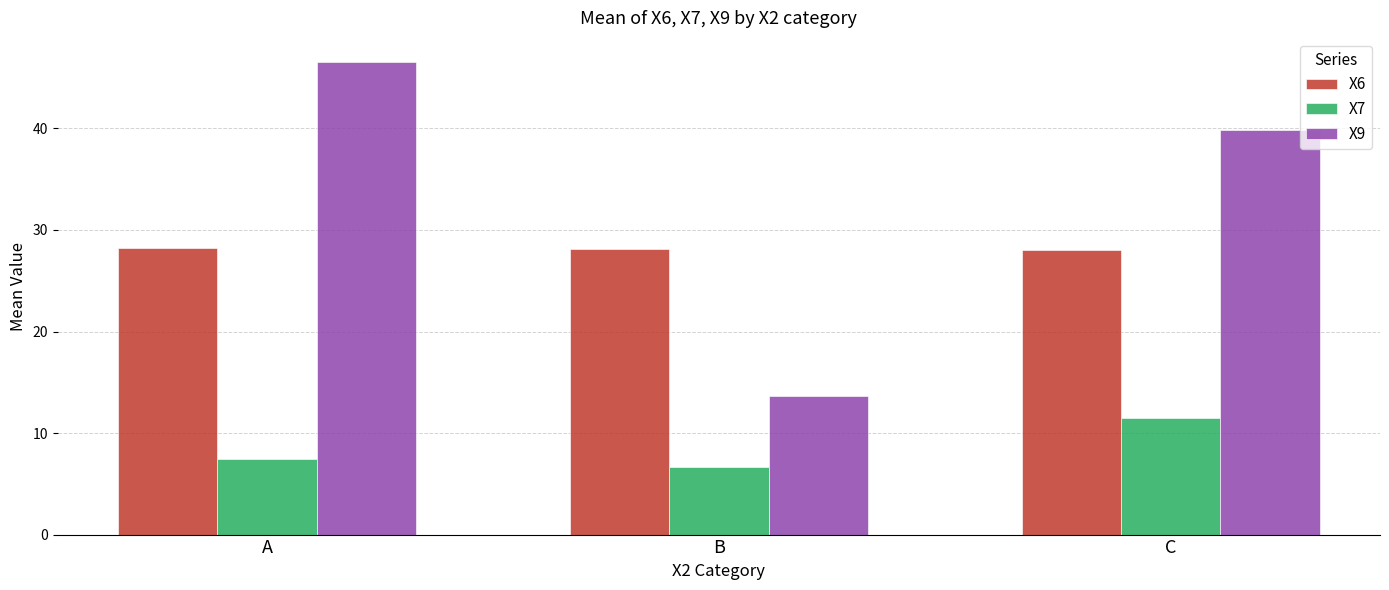

What are all the series names shown in the legend?

X6, X7, X9